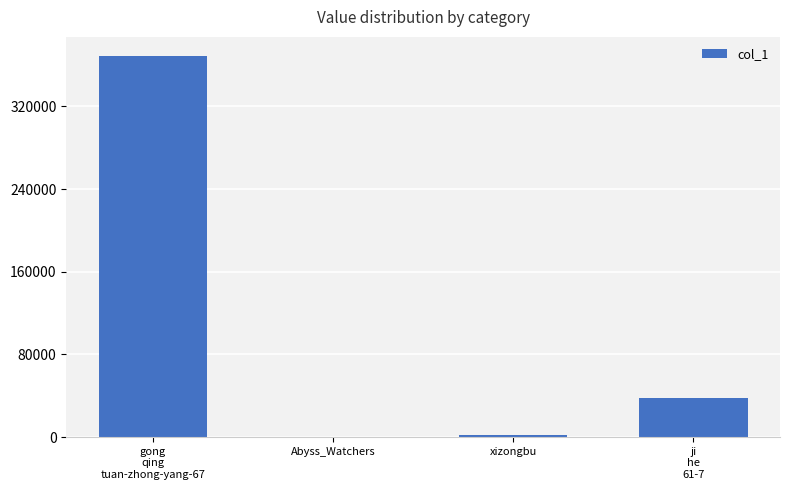

Are the bars horizontal?

No